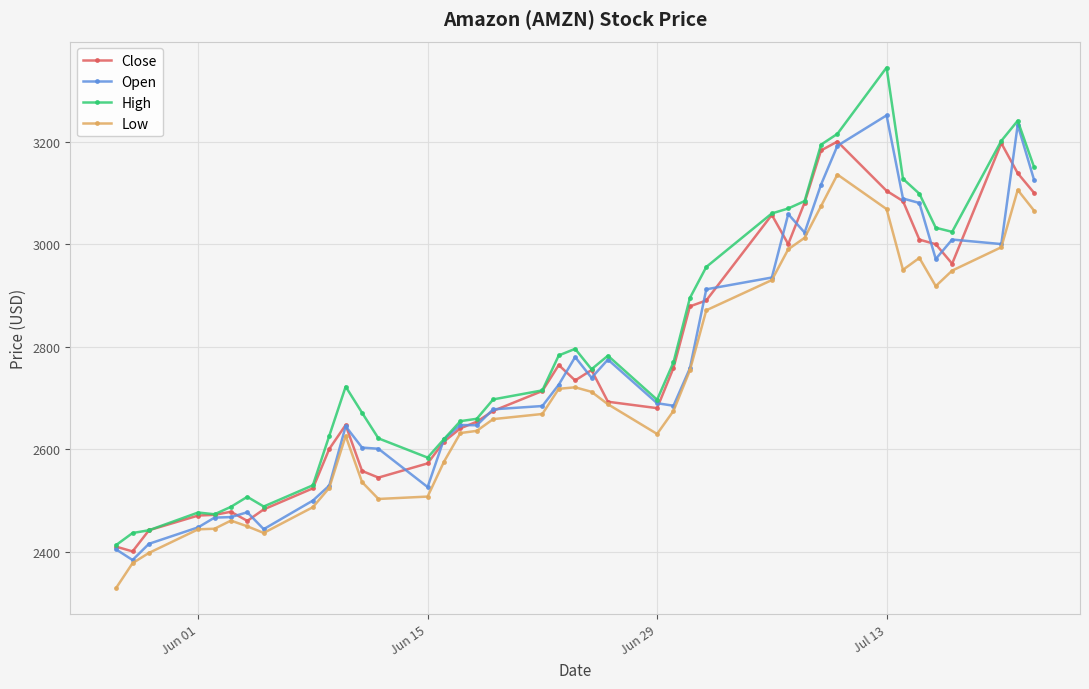

True or false: Low has more than 0 points higher than both neighbors.

True